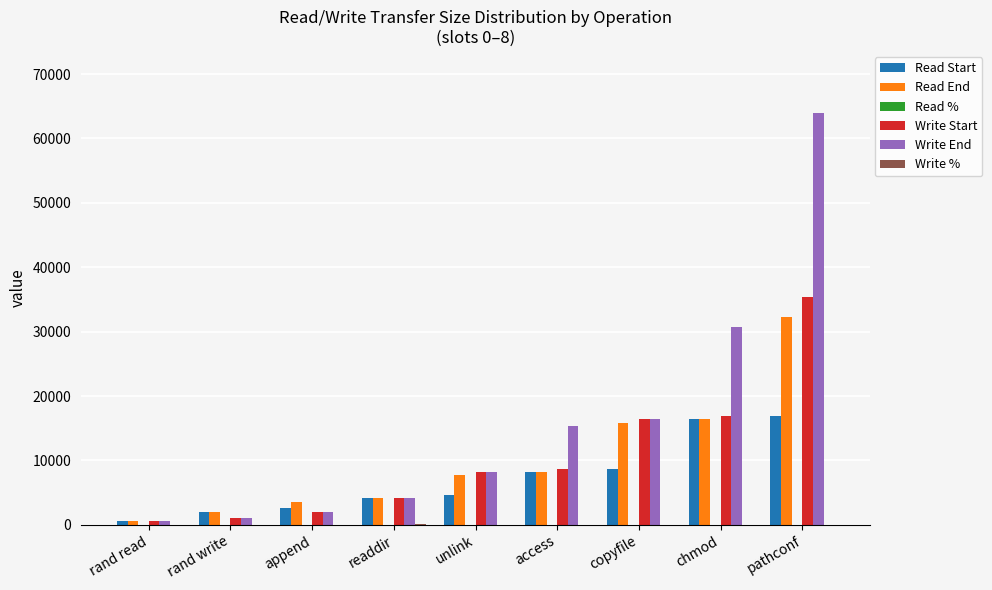

At which category is the sum across all series the highest?

pathconf